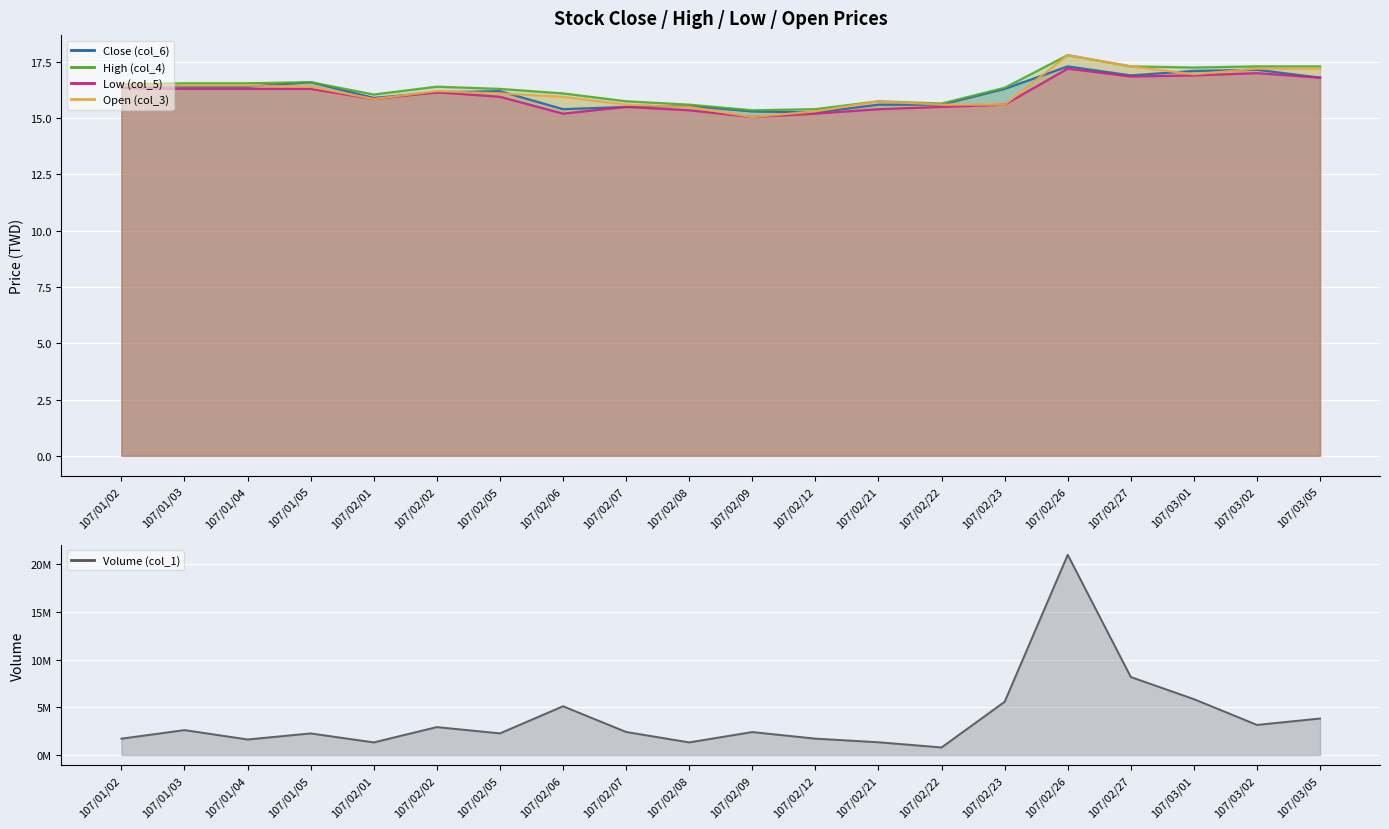

How many data points does each series have?

20